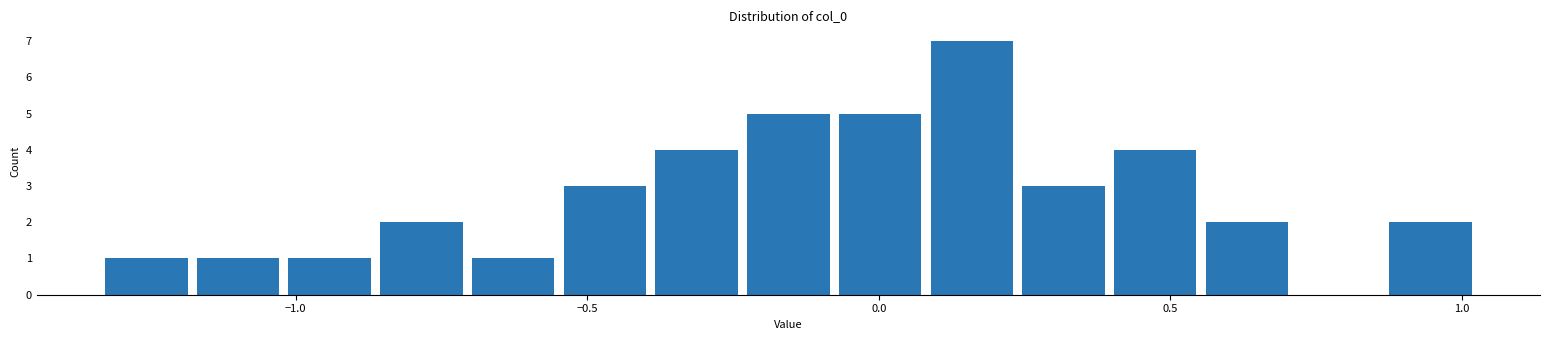

Read against the x-axis, roughly where is the centre of the tallest bar?

0.15